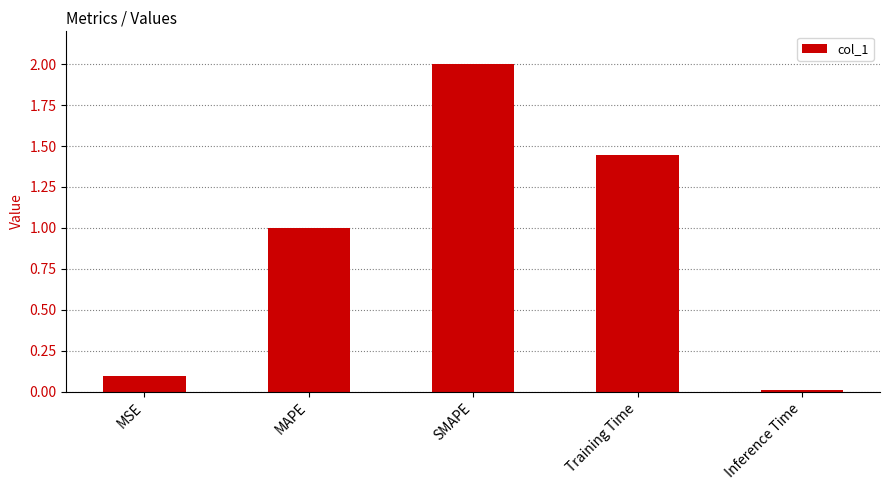

Which label corresponds to the smallest value in the chart?

Inference Time